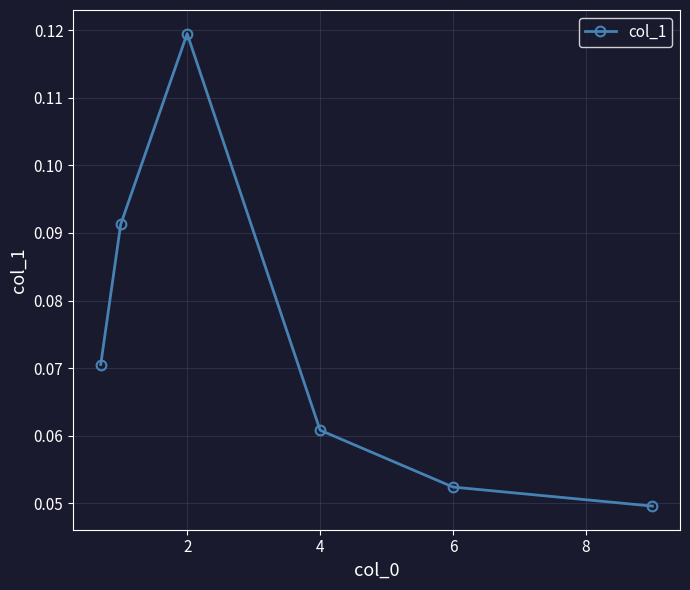

True or false: there are more than 1 points higher than both neighbors.

False